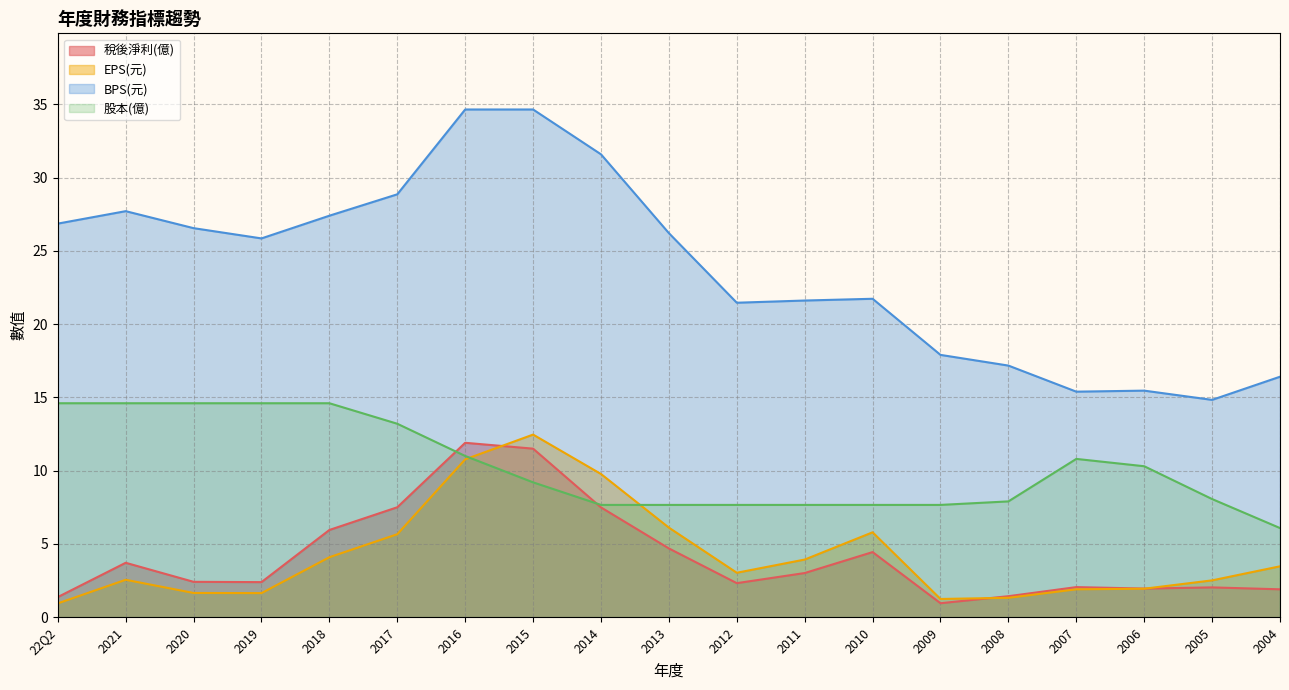

Reading left to right, extract all data points from this chart.

稅後淨利(億): 22Q2=1.4	2021=3.7	2020=2.4	2019=2.4	2018=6.0	2017=7.5	2016=11.9	2015=11.5	2014=7.5	2013=4.7	2012=2.3	2011=3.0	2010=4.4	2009=0.9	2008=1.4	2007=2.0	2006=1.9	2005=2.0	2004=1.9
EPS(元): 22Q2=0.9	2021=2.5	2020=1.6	2019=1.6	2018=4.1	2017=5.7	2016=10.8	2015=12.5	2014=9.8	2013=6.1	2012=3.0	2011=3.9	2010=5.8	2009=1.2	2008=1.3	2007=1.9	2006=1.9	2005=2.5	2004=3.5
BPS(元): 22Q2=26.9	2021=27.7	2020=26.6	2019=25.9	2018=27.4	2017=28.9	2016=34.6	2015=34.6	2014=31.6	2013=26.2	2012=21.5	2011=21.6	2010=21.7	2009=17.9	2008=17.2	2007=15.4	2006=15.5	2005=14.8	2004=16.4
股本(億): 22Q2=14.6	2021=14.6	2020=14.6	2019=14.6	2018=14.6	2017=13.2	2016=11.0	2015=9.2	2014=7.7	2013=7.7	2012=7.7	2011=7.7	2010=7.7	2009=7.7	2008=7.9	2007=10.8	2006=10.3	2005=8.1	2004=6.1